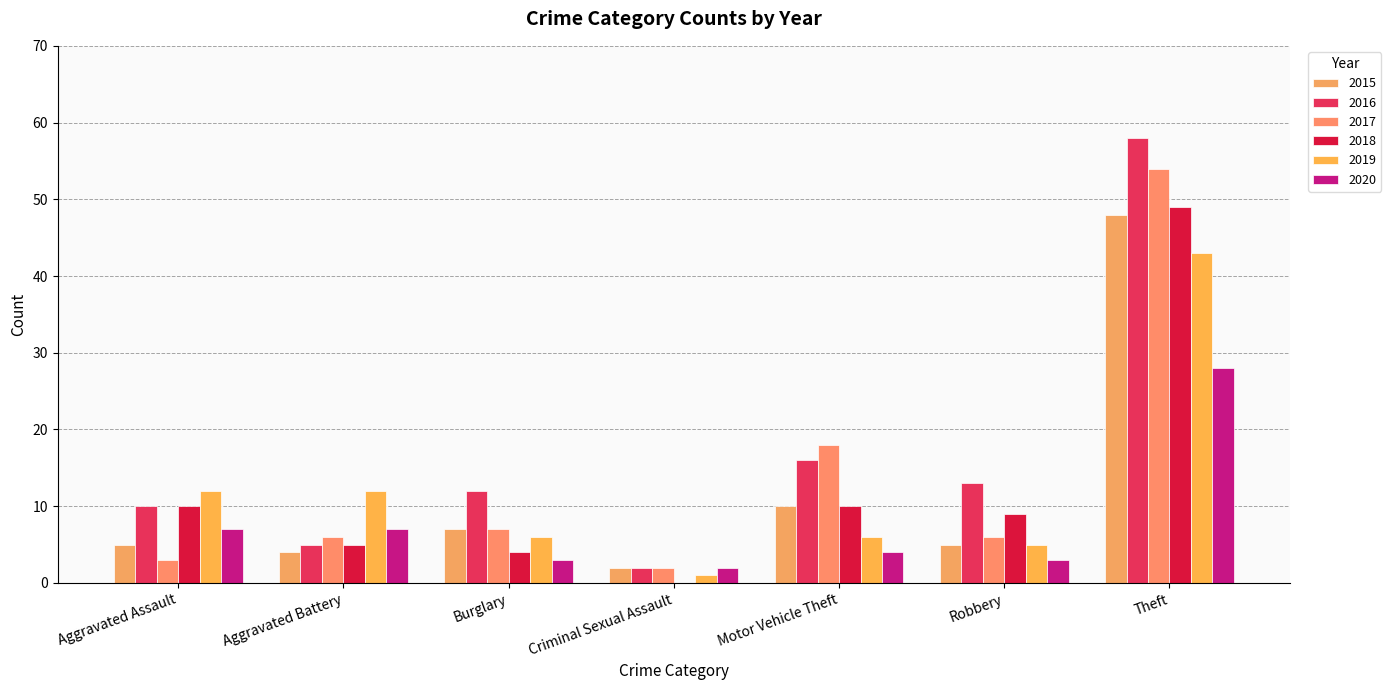

What are all the series names shown in the legend?

2015, 2016, 2017, 2018, 2019, 2020